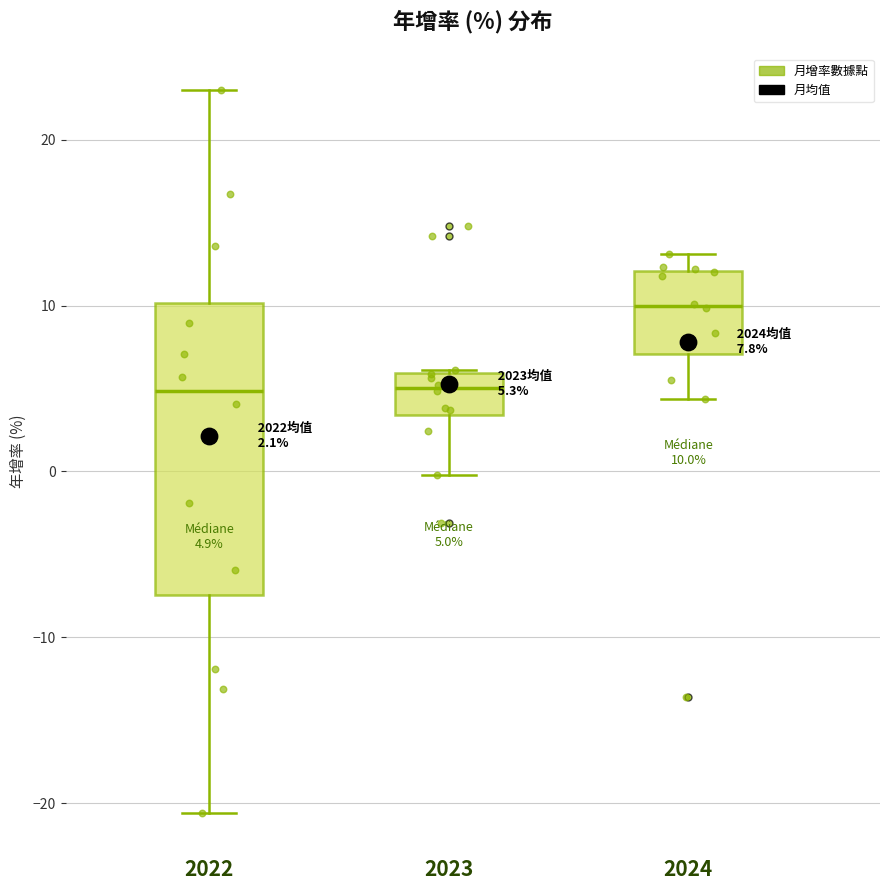

Comparing the boxes themselves (not the whiskers), which one is the tallest?

2022